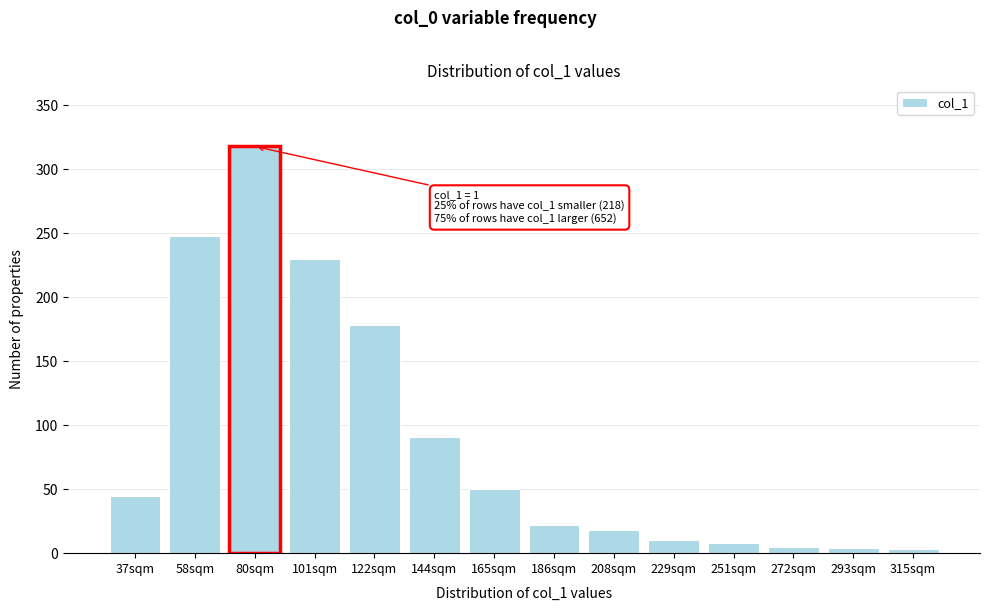

What is the greatest value displayed?

318